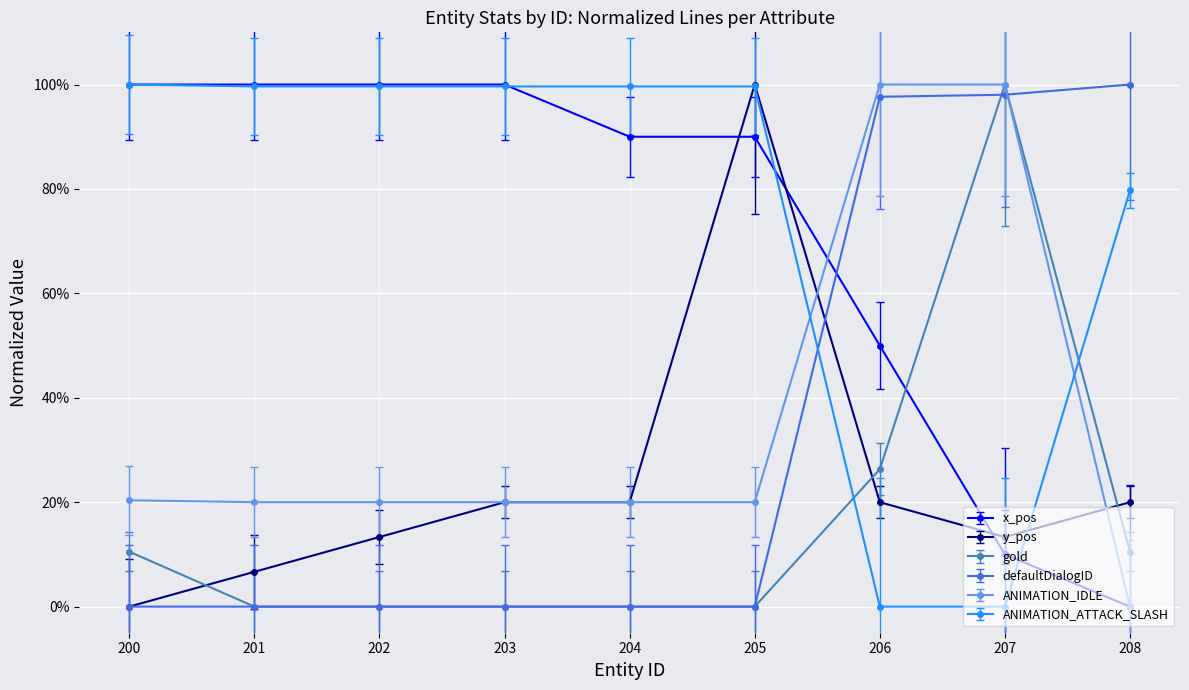

How many values in ANIMATION_IDLE are above zero?

8